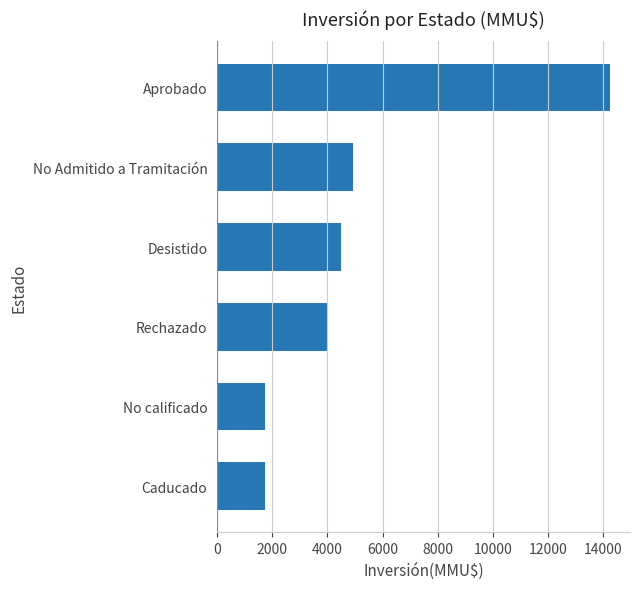

Are the bars grouped side by side (vs. stacked)?

No